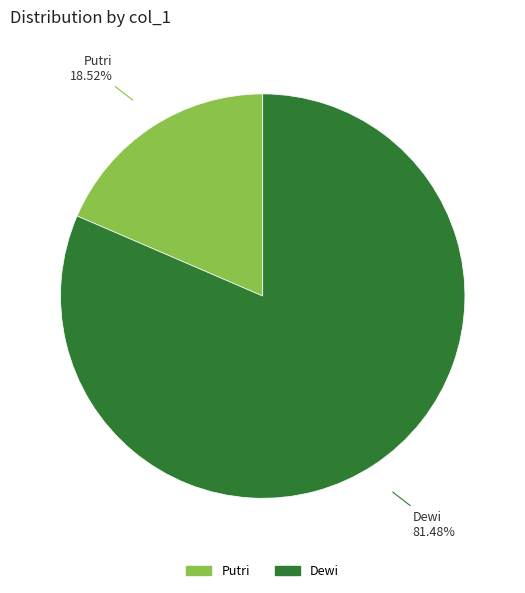

What is the majority slice?

Dewi